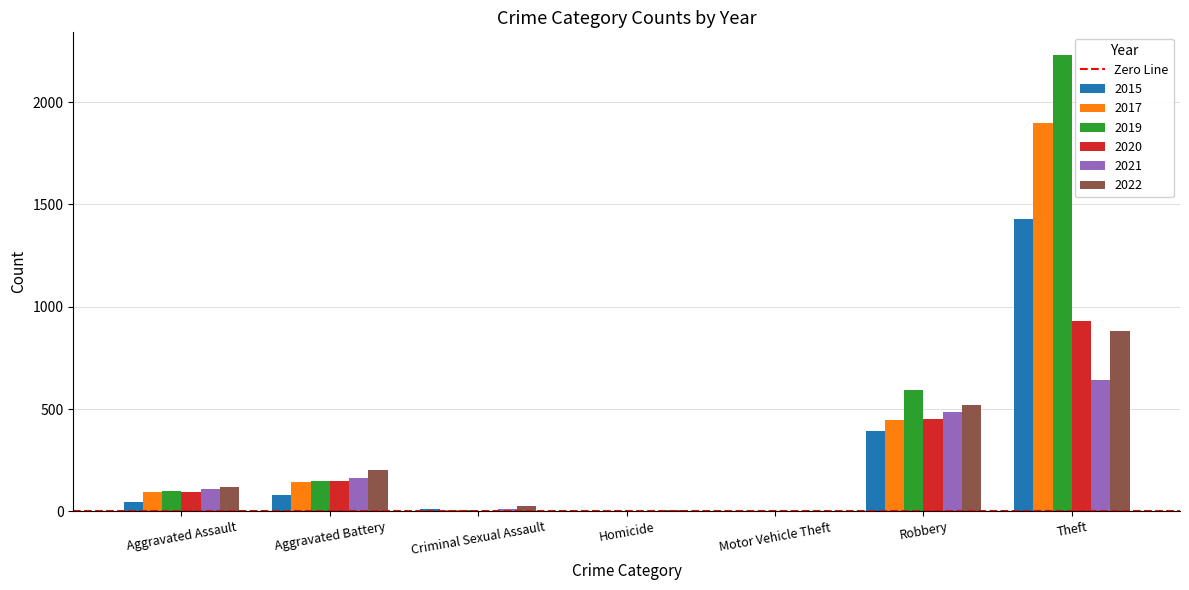

What value does the 2019 series have at Theft?

2230